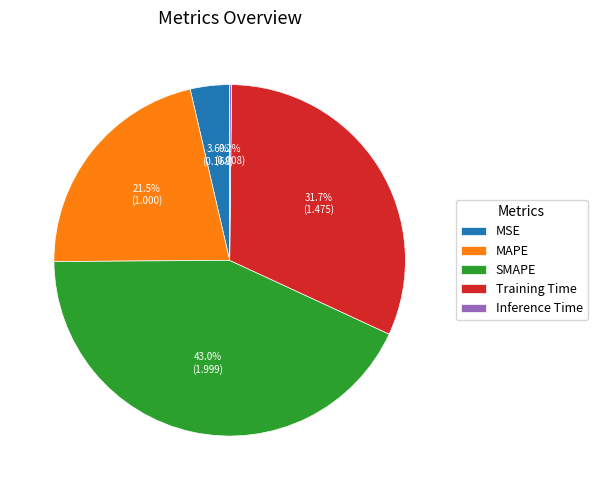

Which category has the biggest portion of the pie?

SMAPE